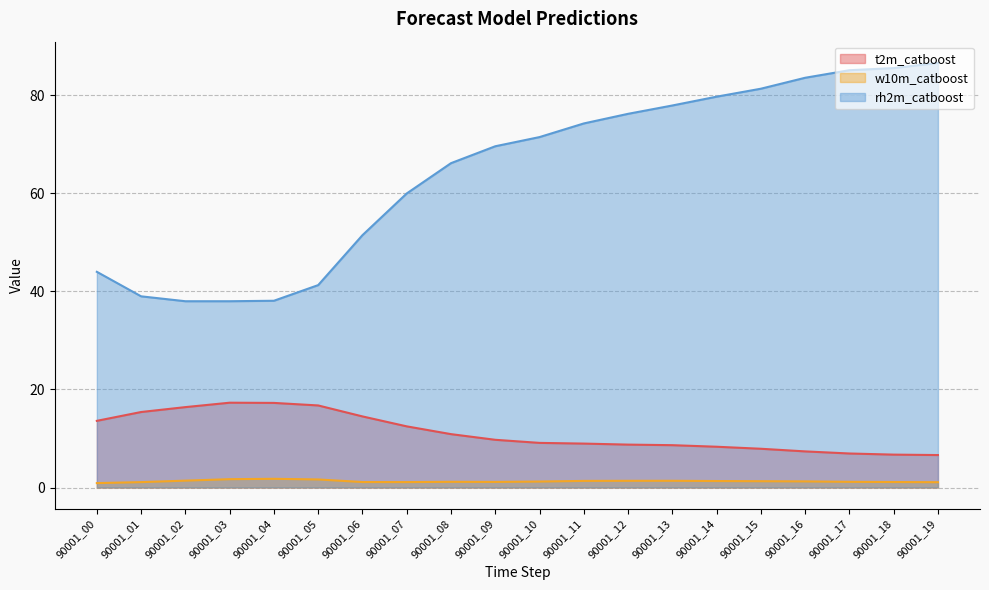

What is the approximate value of w10m_catboost at 90001_16?

1.2